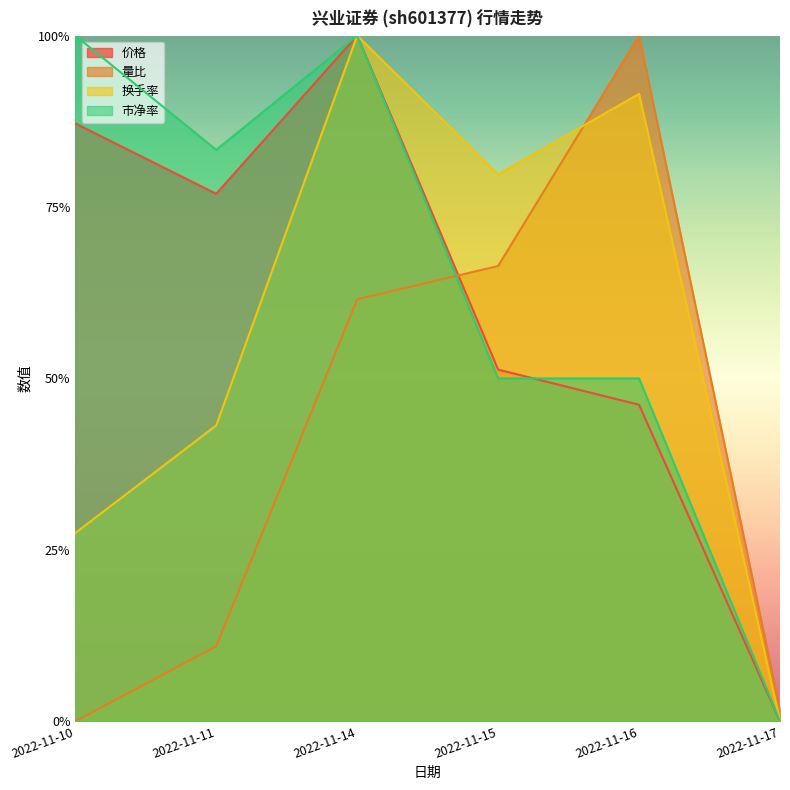

Which label corresponds to the largest value in the chart?

2022-11-14